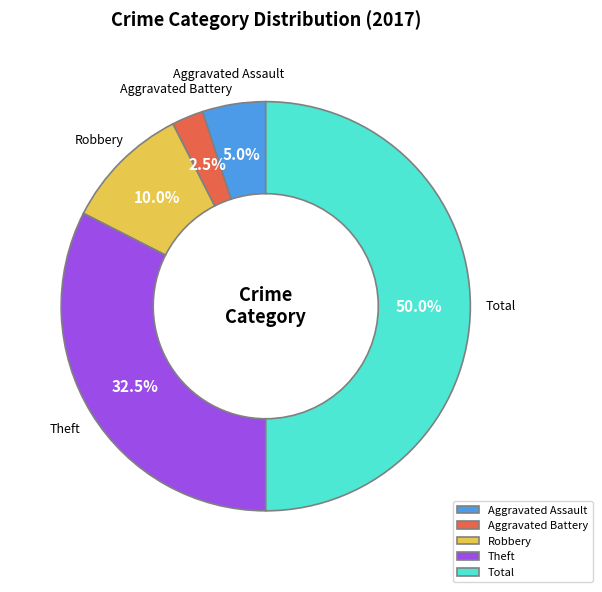

Which slice is the largest?

Total